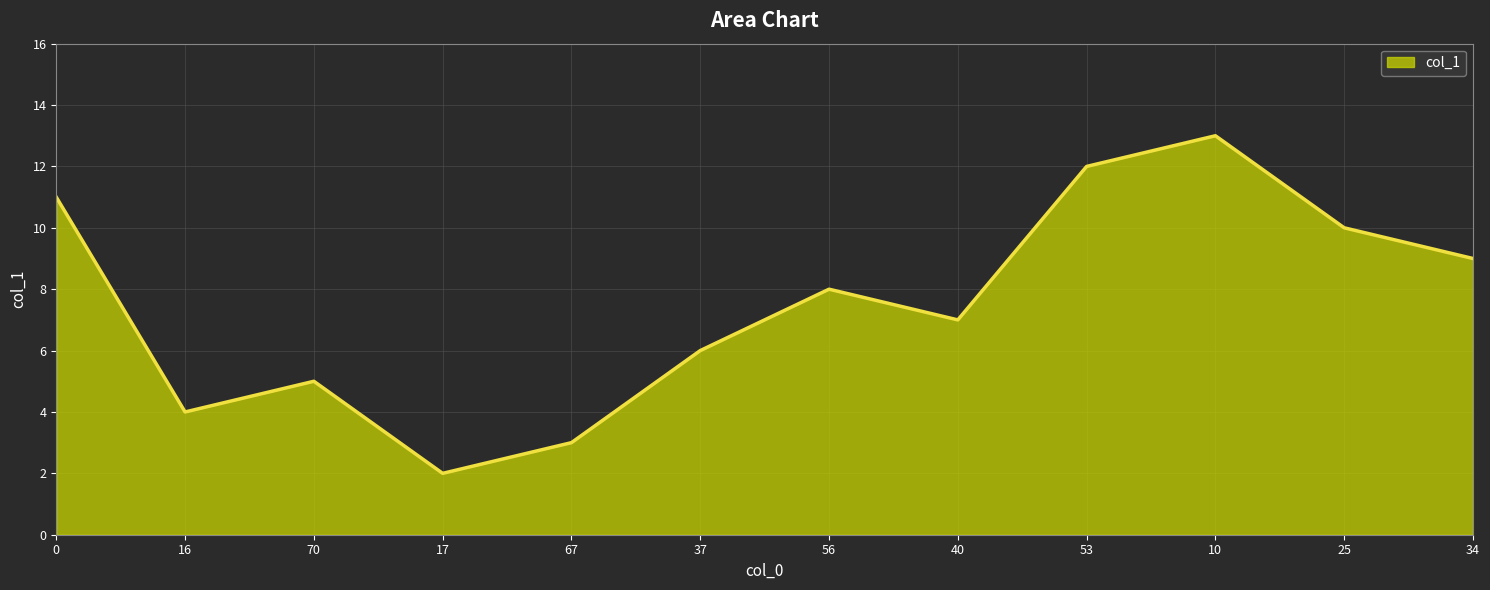

Which label corresponds to the smallest value in the chart?

17